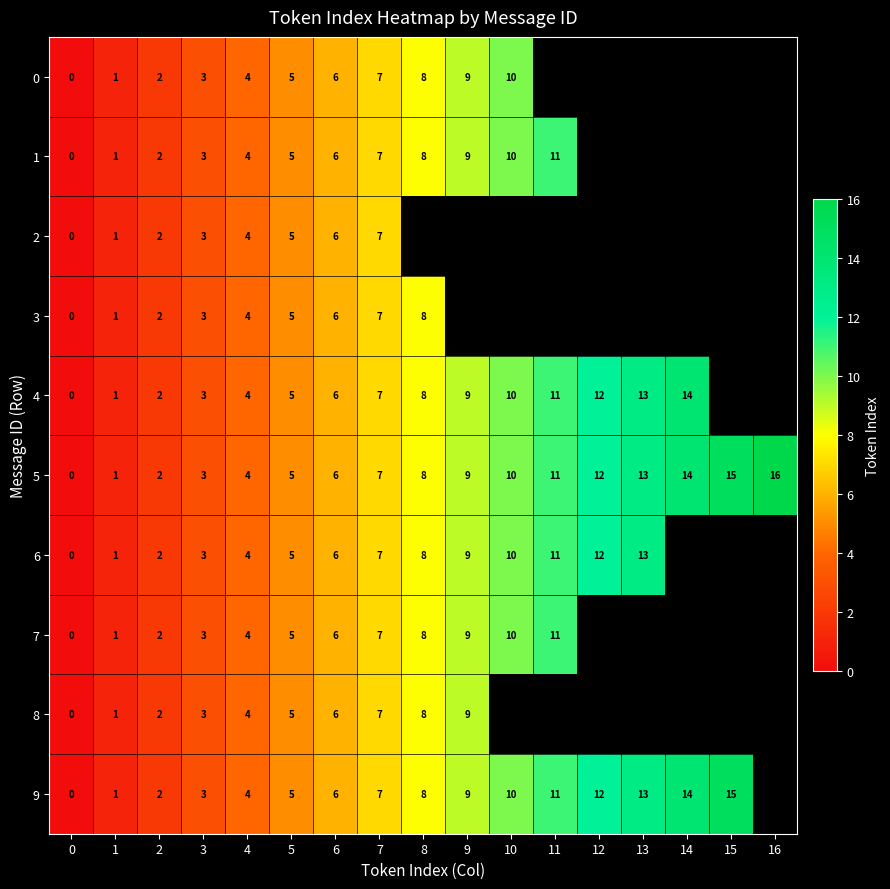

The value of 0 at 4 is 4. True or false?

True